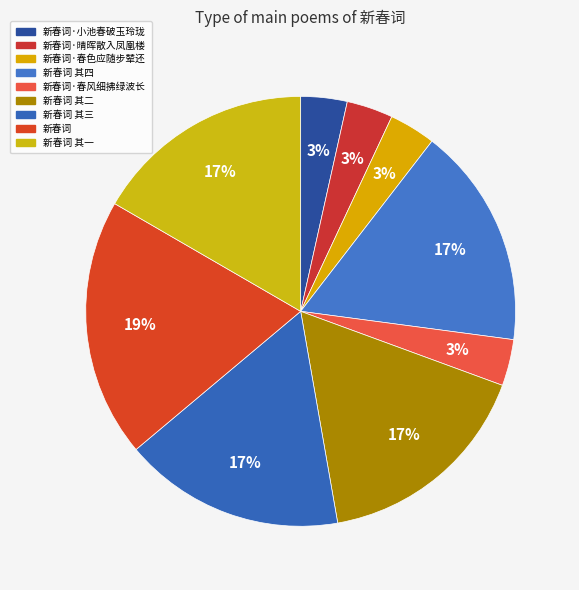

To the nearest percent, what is the combined percentage of 新春词·小池春破玉玲珑 and 新春词·春色应随步辇还?

7%